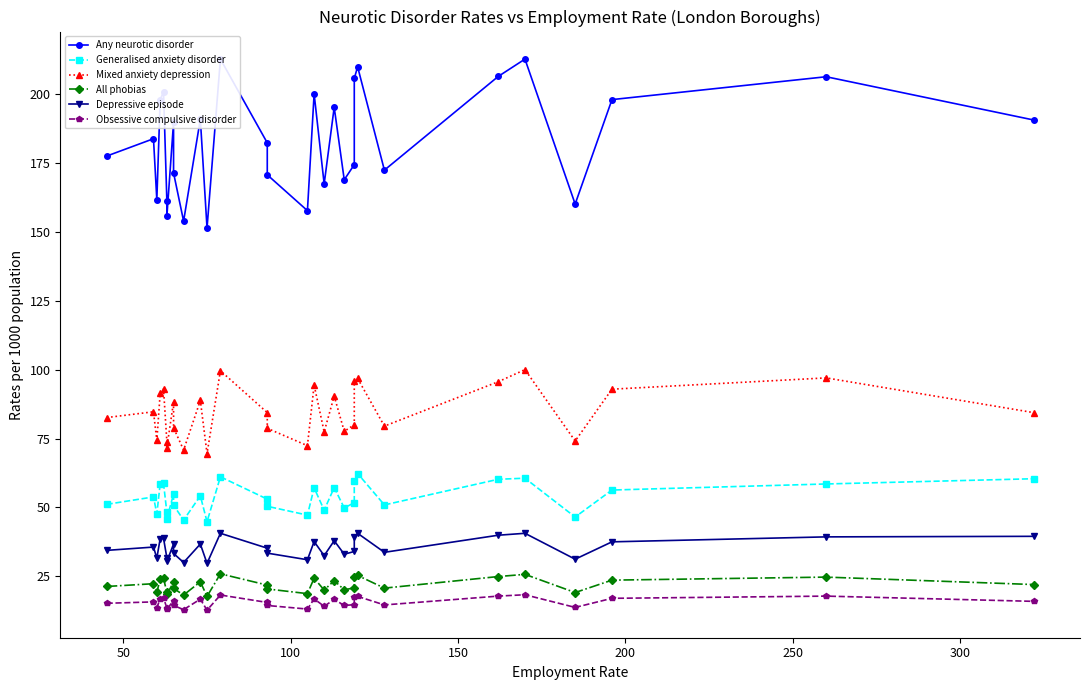

What is the average value of the Mixed anxiety depression series?

84.6